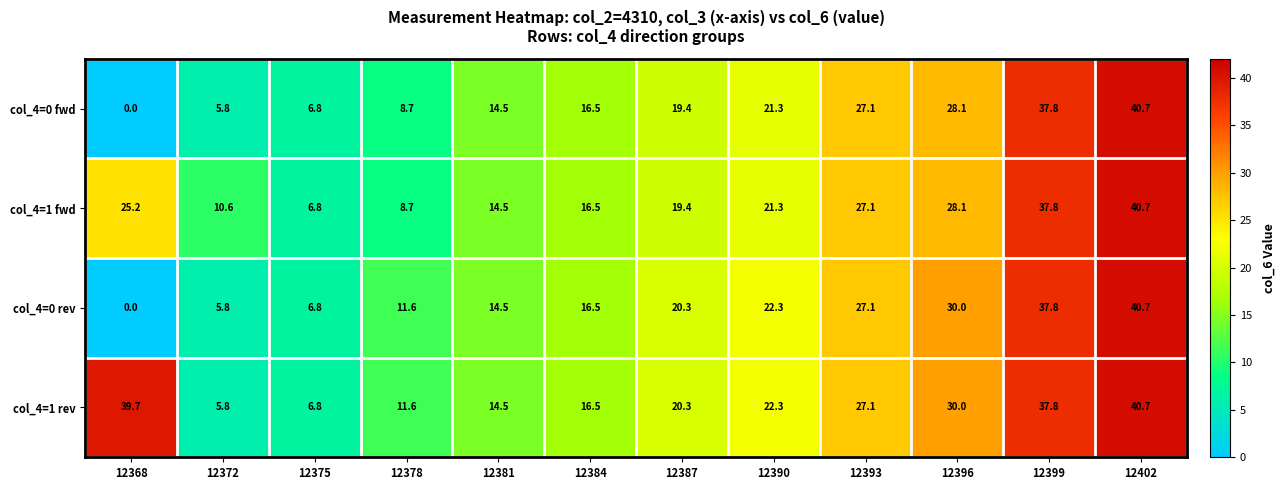

Rank the series at 12390 from highest to lowest value.

col_4=0 rev, col_4=1 rev, col_4=0 fwd, col_4=1 fwd